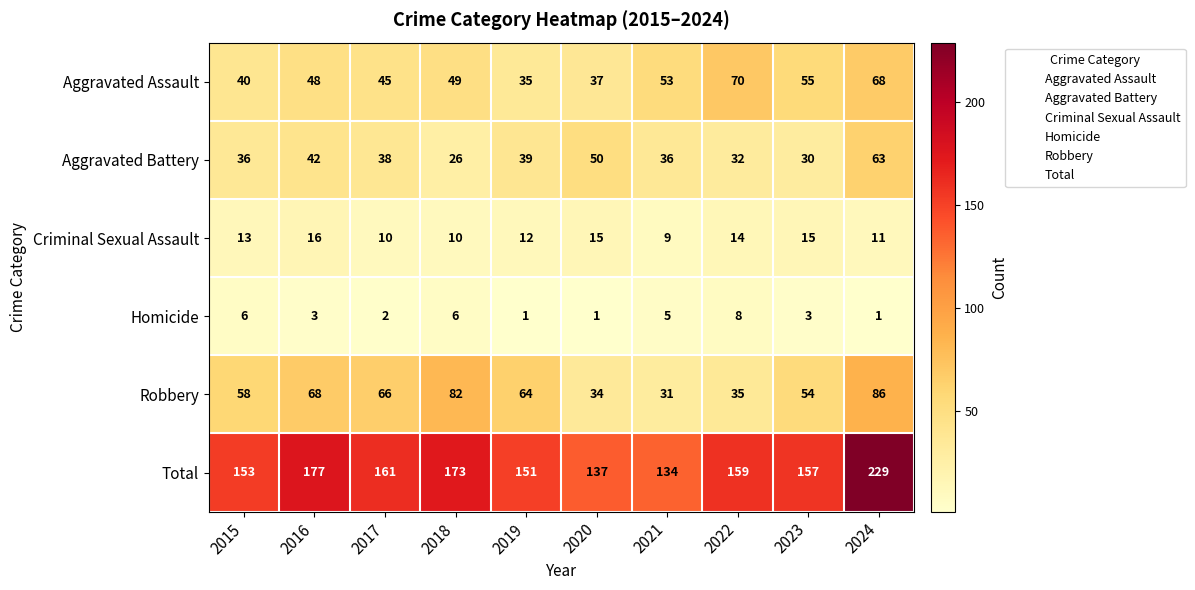

The Homicide series shows 4 at 2015. True or false?

False